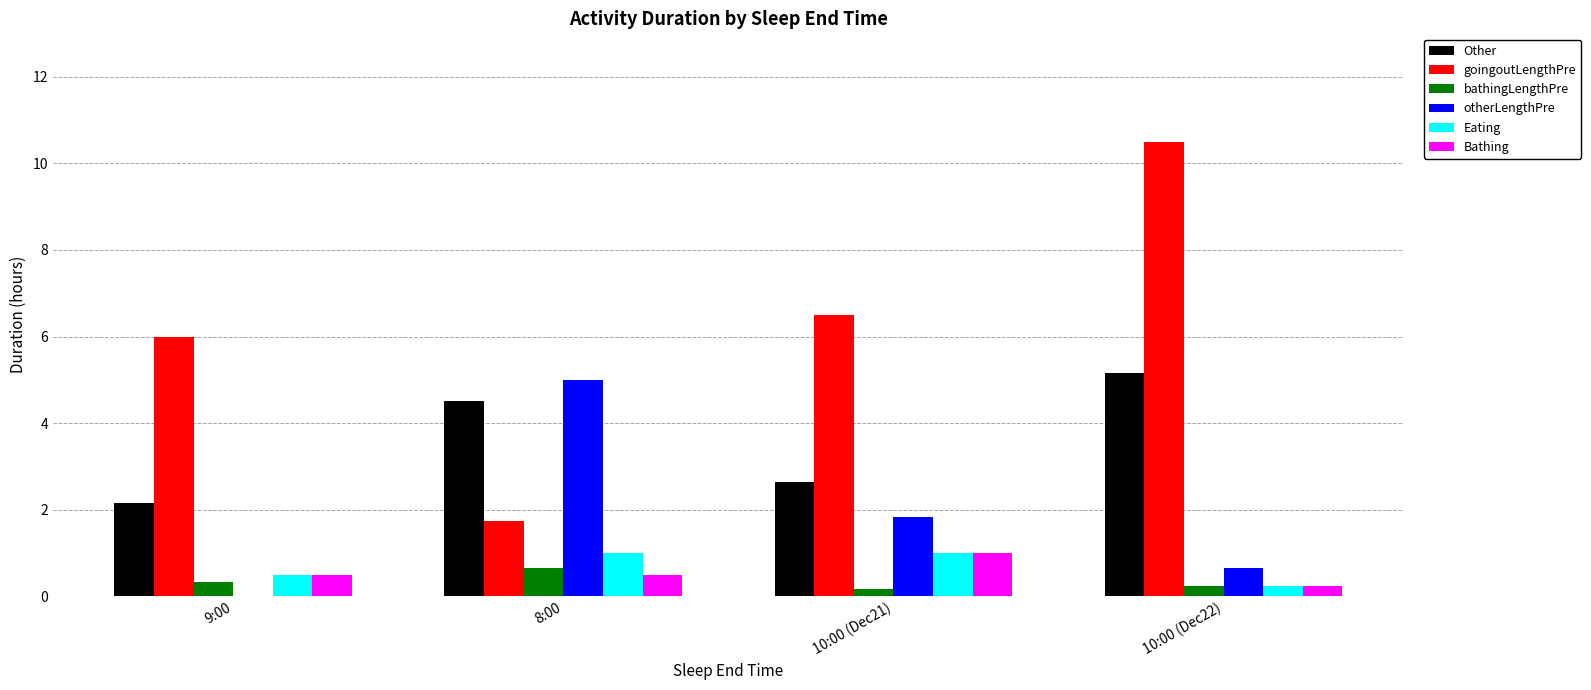

At which category is the sum across all series the highest?

10:00 (Dec22)